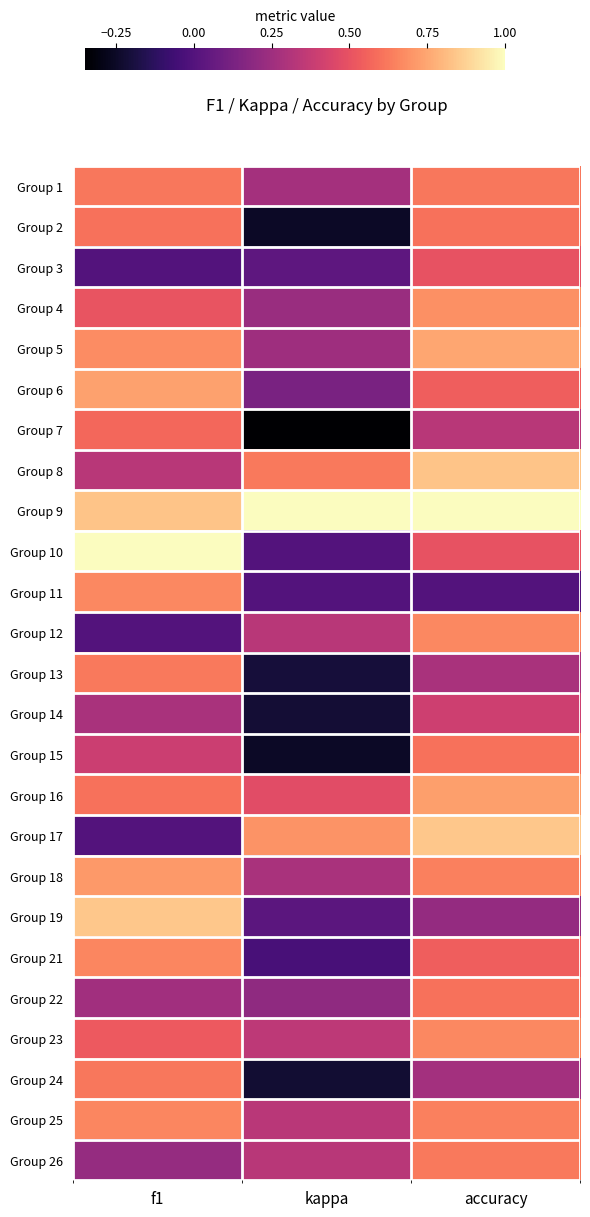

Which label corresponds to the largest value in the chart?

kappa